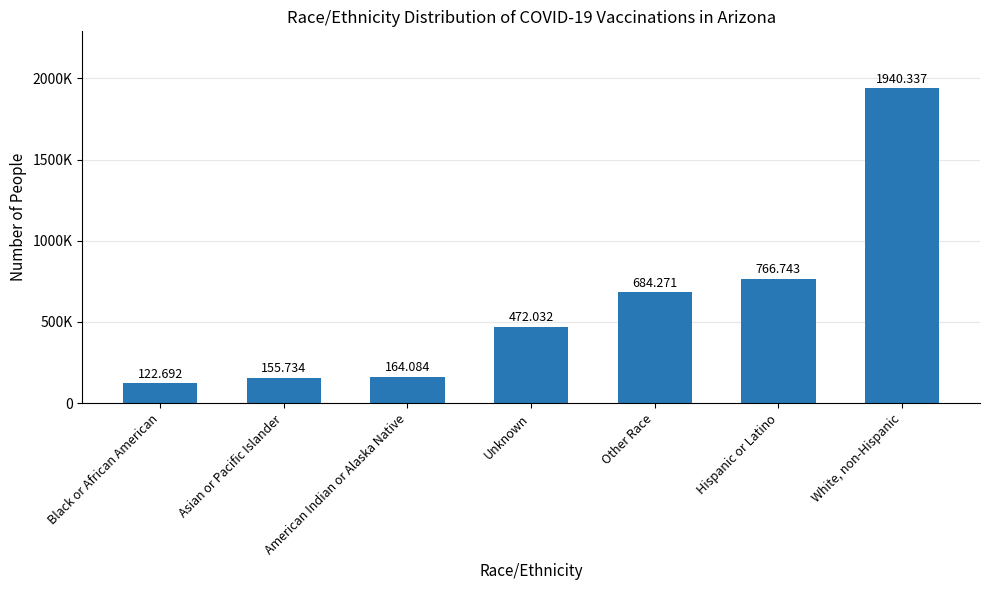

List the labels in order of value, largest first.

White, non-Hispanic, Hispanic or Latino, Other Race, Unknown, American Indian or Alaska Native, Asian or Pacific Islander, Black or African American